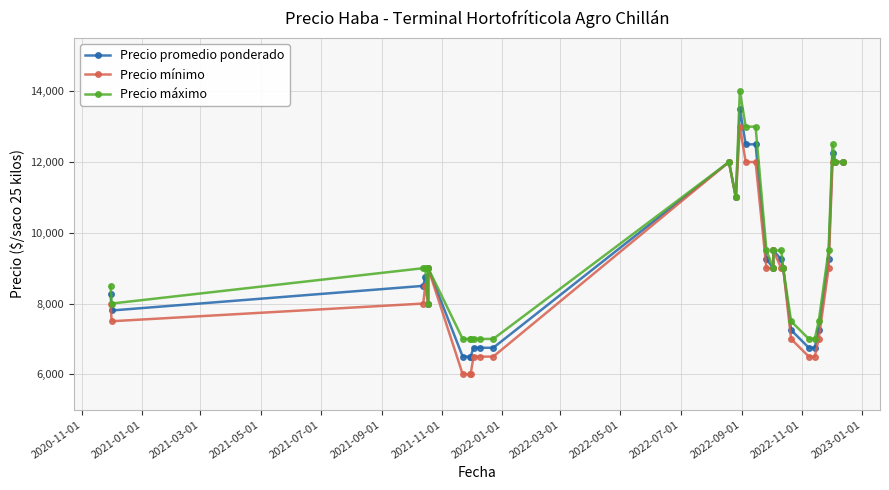

Rank the series by their maximum value, from highest to lowest.

Precio máximo, Precio promedio ponderado, Precio mínimo